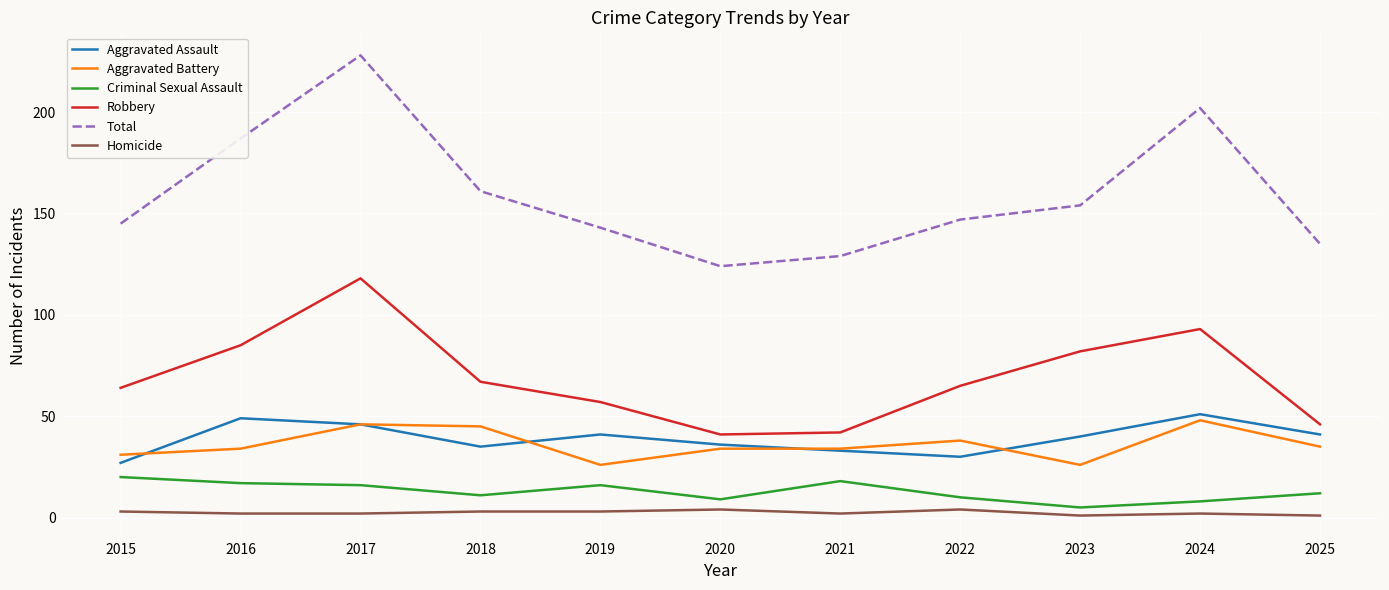

What is the difference between the highest and lowest values at 2017?

226